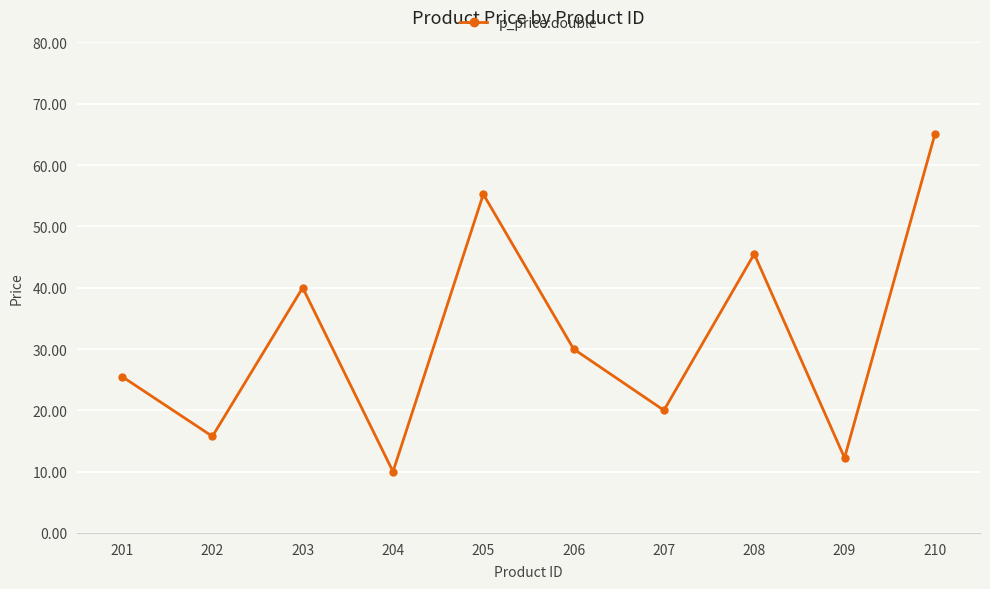

Count the number of data series in this chart.

1